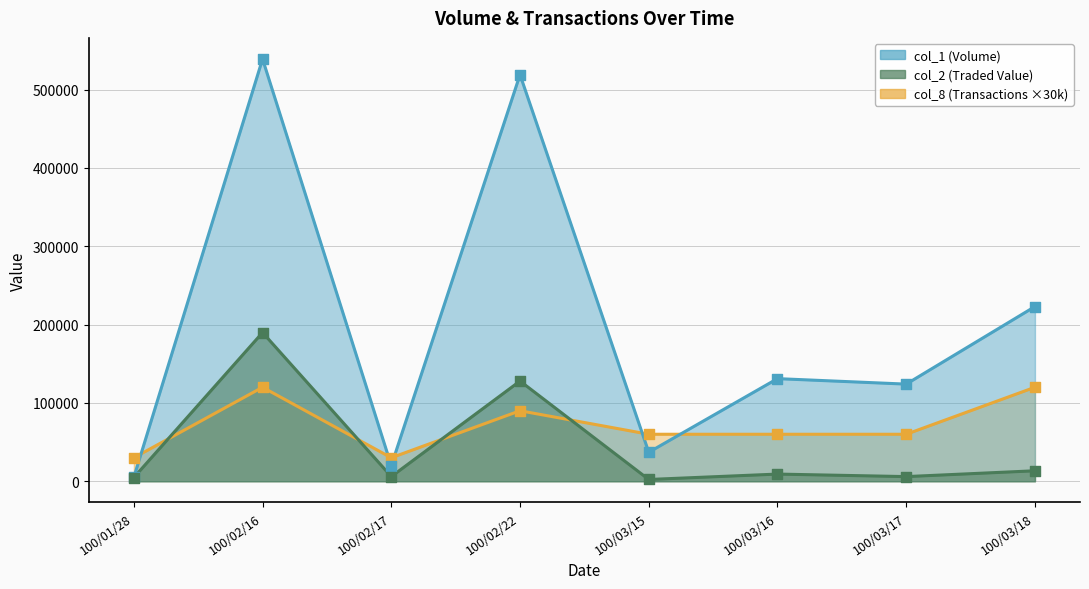

At how many categories does at least one series exceed 20577?

8